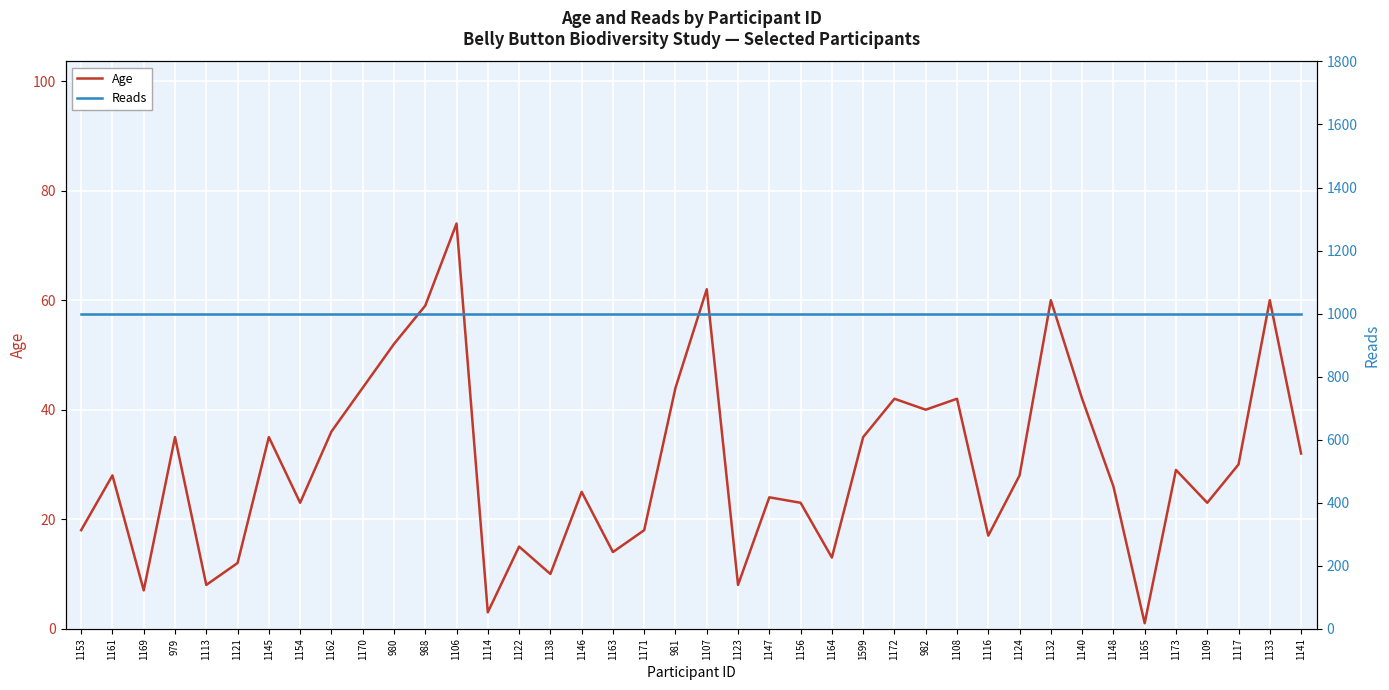

What is the sum of the Age values at 1163 and 1147?

38